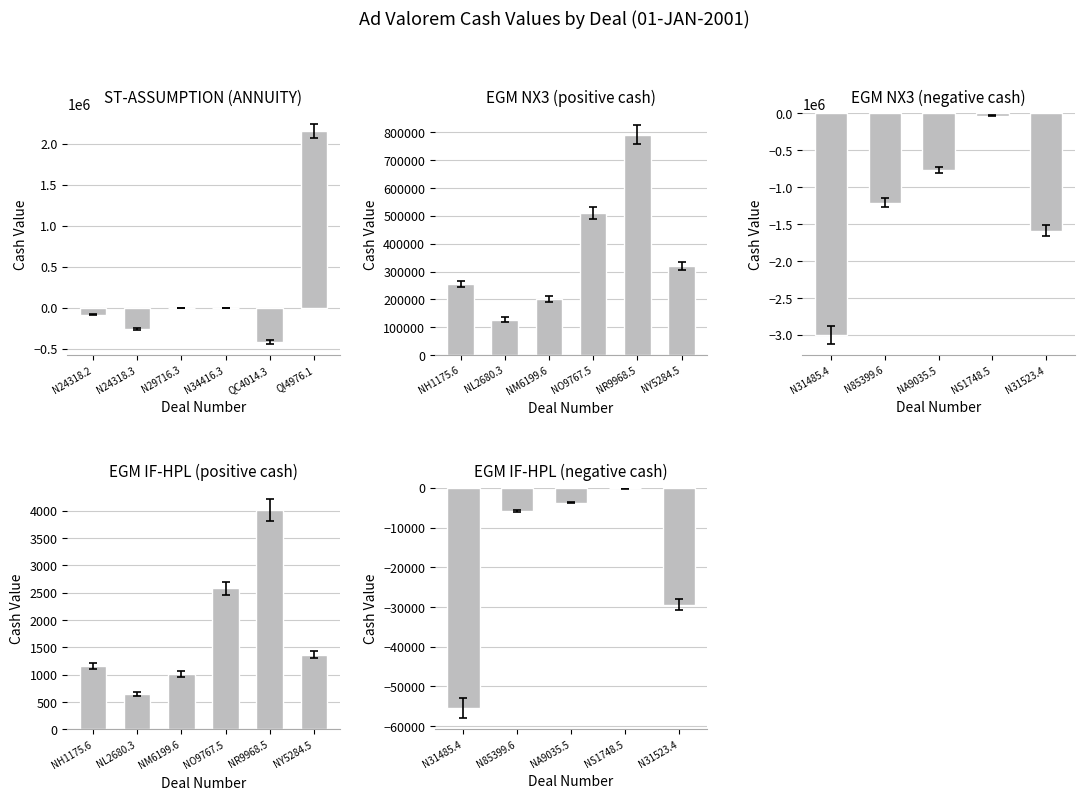

Reading left to right, what are all the values shown in this chart?

N24318.2=-82325	N24318.3=-258870	N29716.3=-5709	N34416.3=-3824	QC4014.3=-417500	QI4976.1=2155000